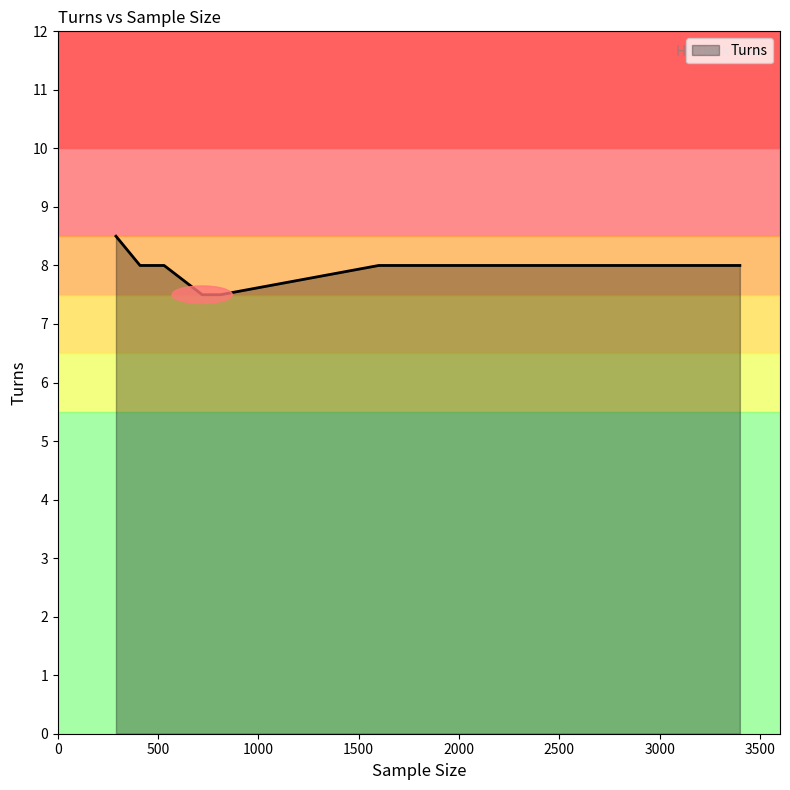

Count the values in the range 8 to 9.

7